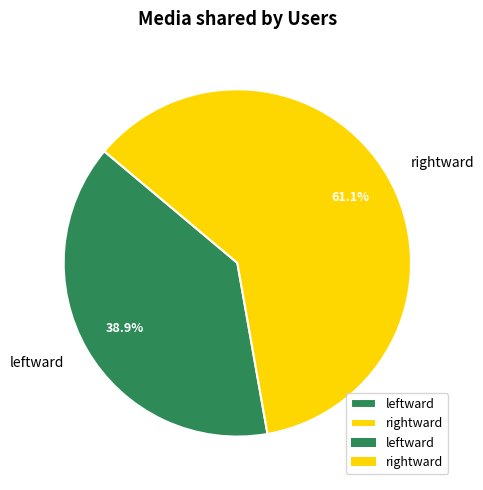

To the nearest percent, what percentage of the pie is leftward?

39%